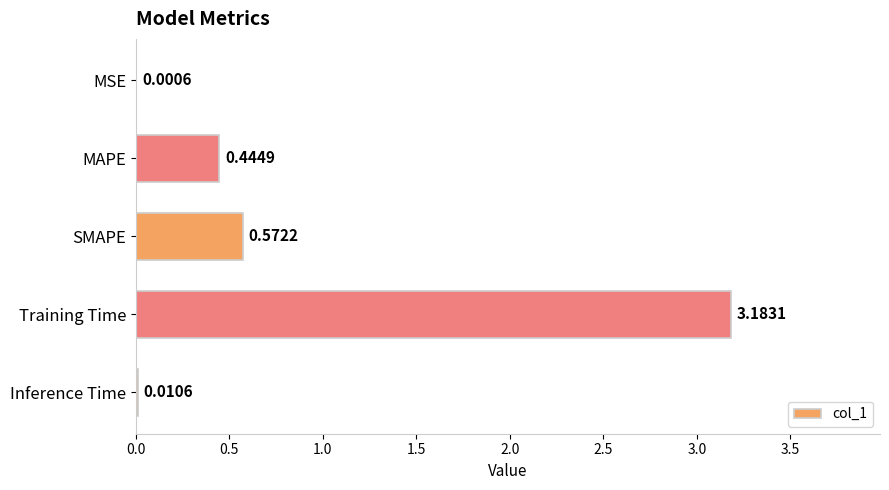

At which label is the value closest to 1?

SMAPE